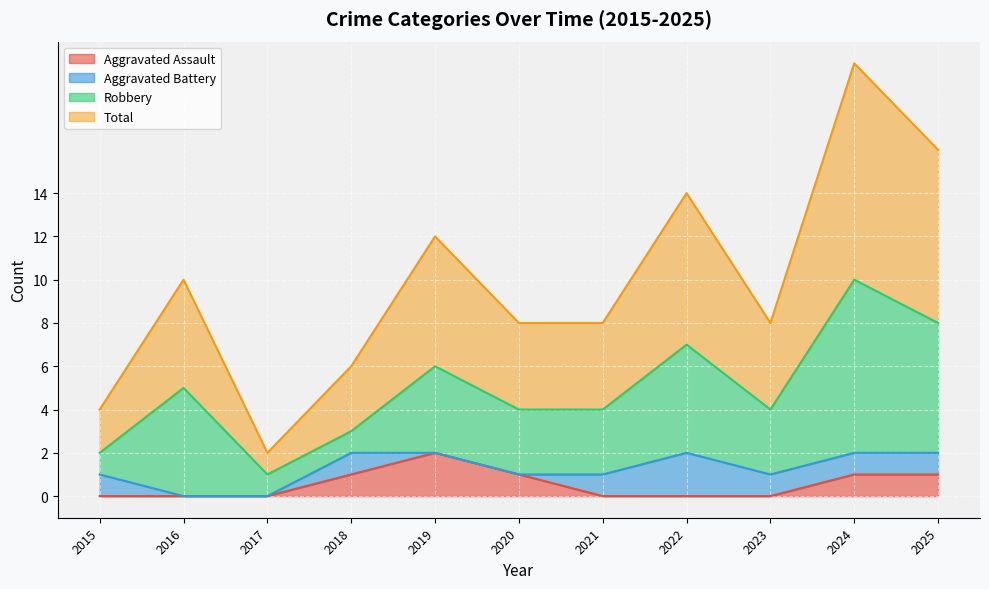

True or false: Aggravated Assault and Total intersect in this chart.

False